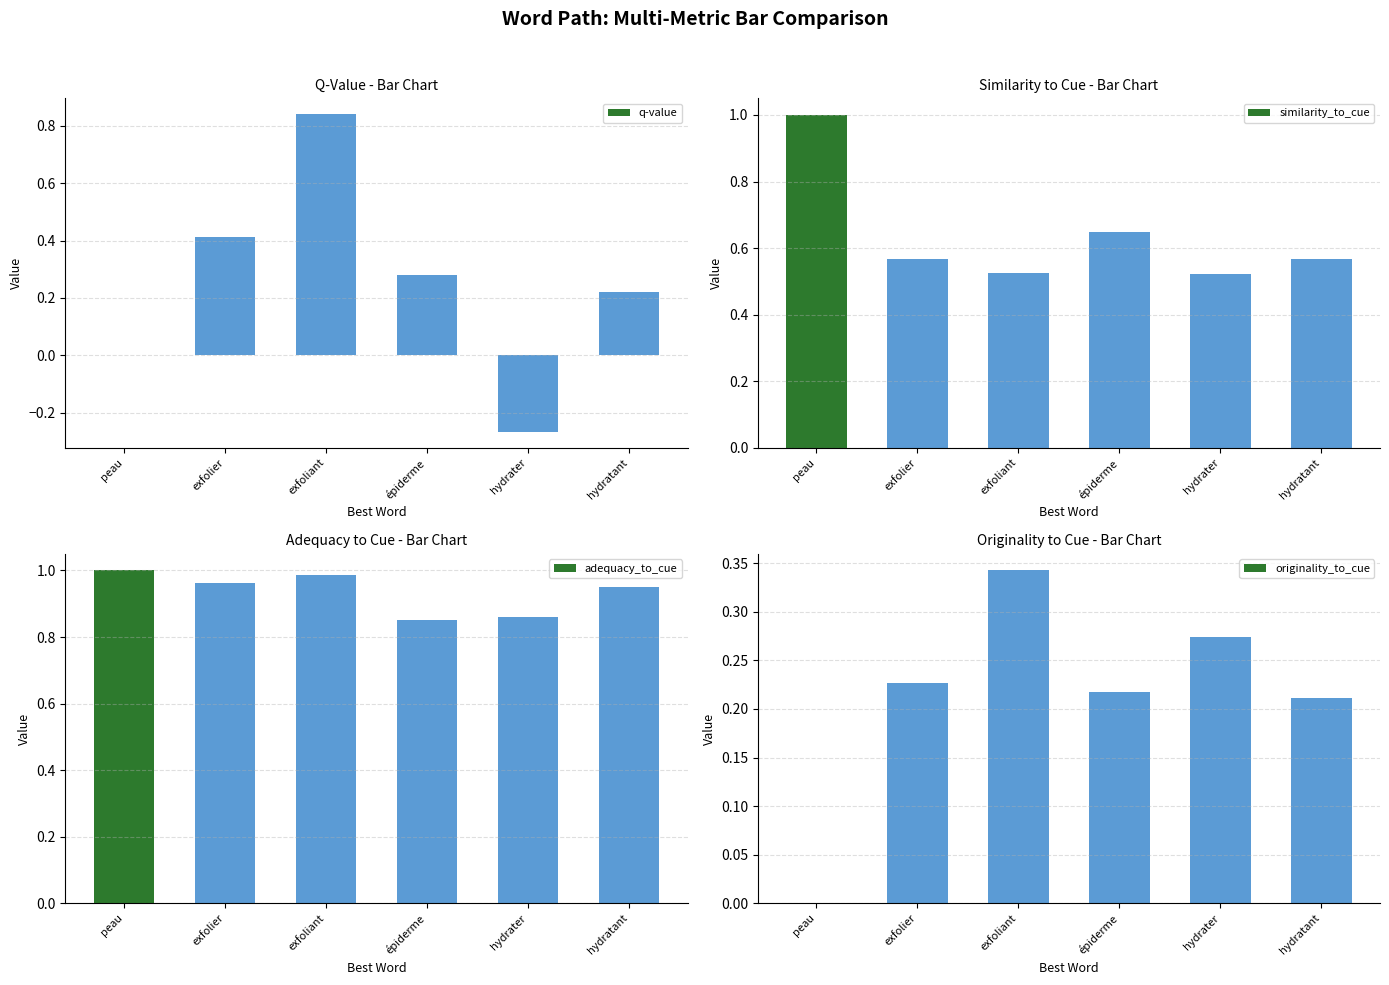

At which category is the sum across all series the highest?

exfoliant